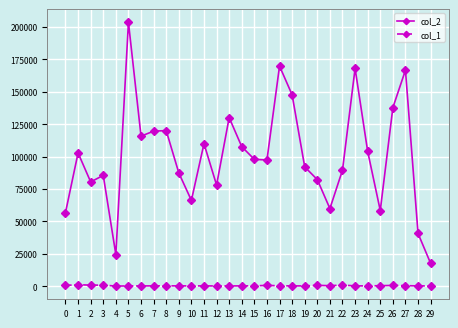

At which category is the sum across all series the highest?

5